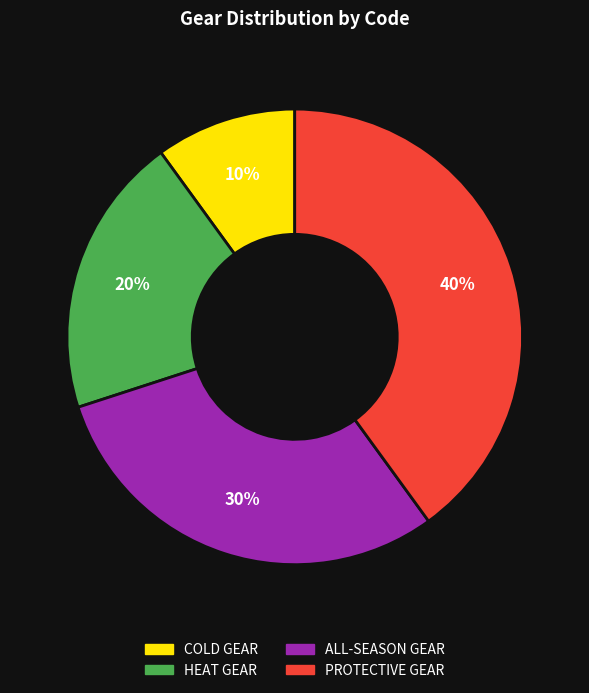

Is the sum of ALL-SEASON GEAR and PROTECTIVE GEAR greater than half?

Yes